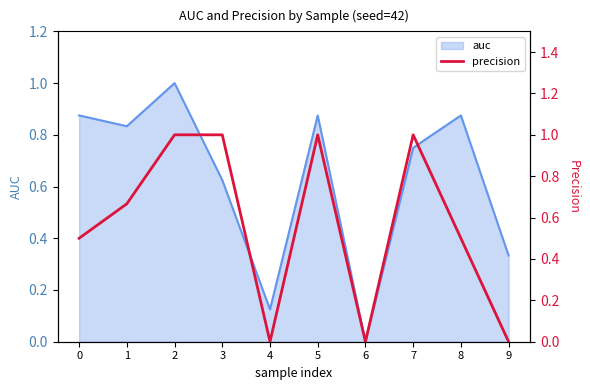

Between 2 and 5, which is larger?

2